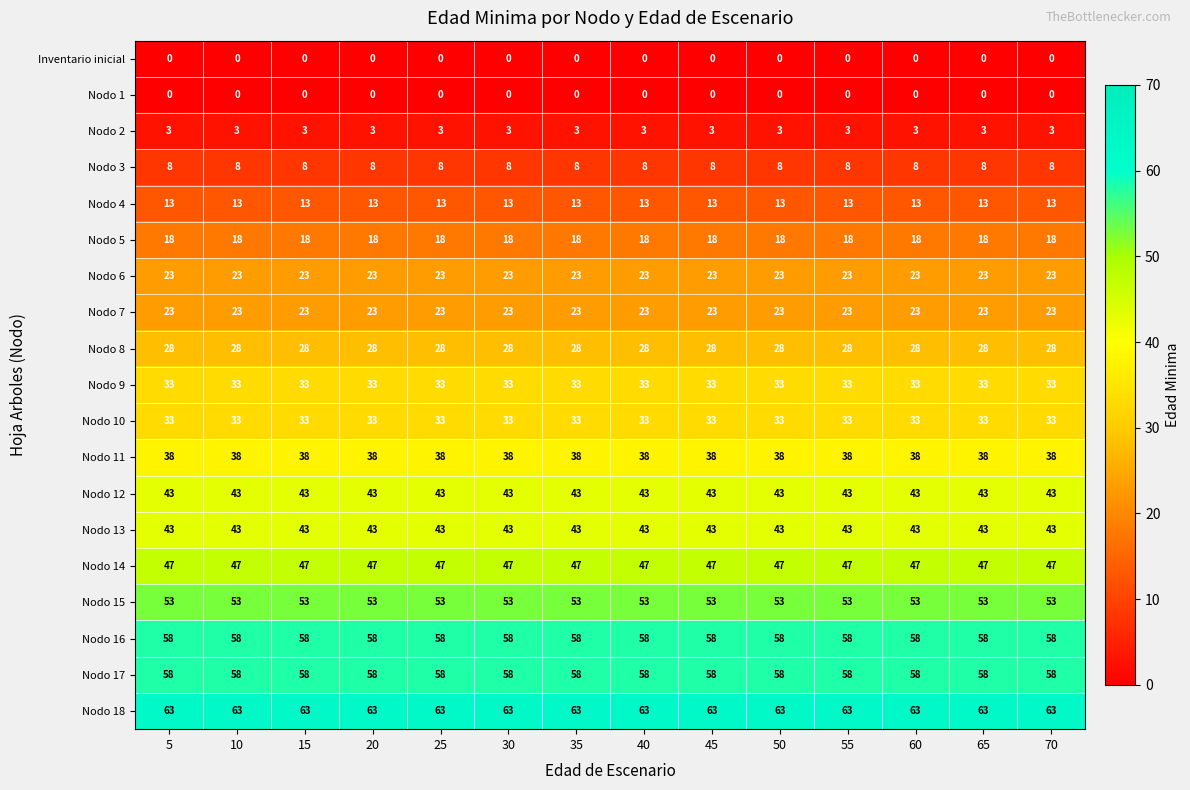

What is the maximum value shown in the chart?

63